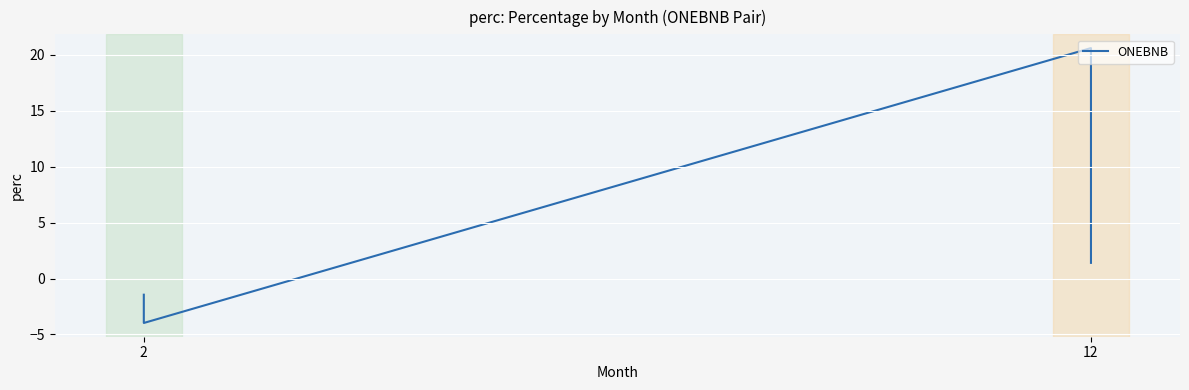

How many categories are shown in the chart?

4